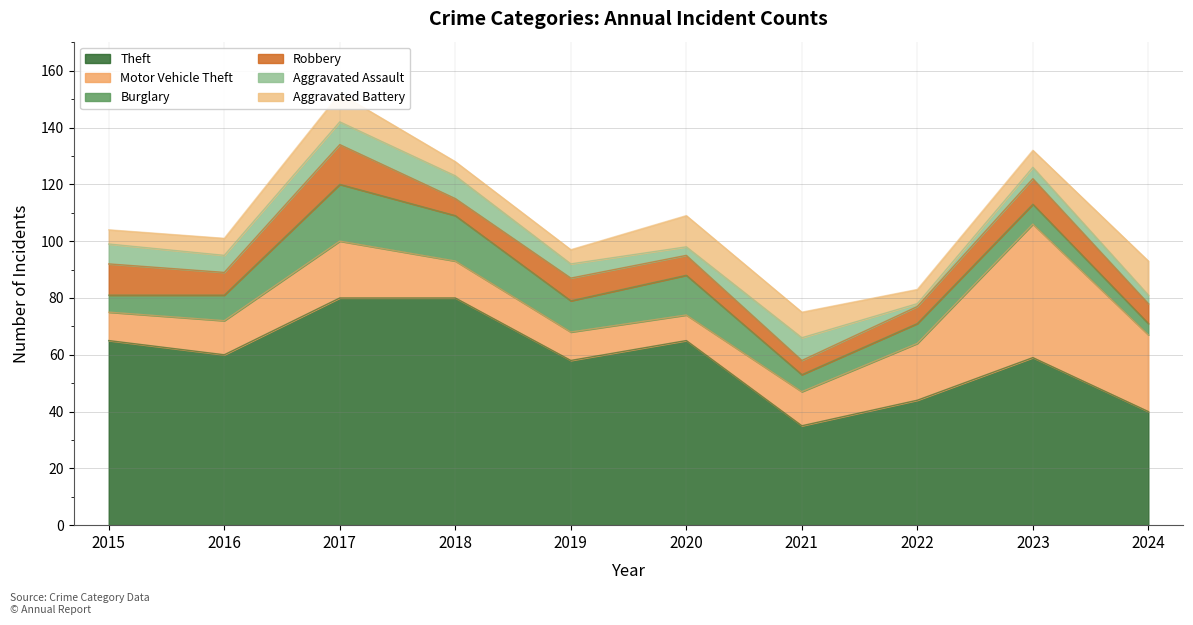

At which category is the sum across all series the highest?

2017